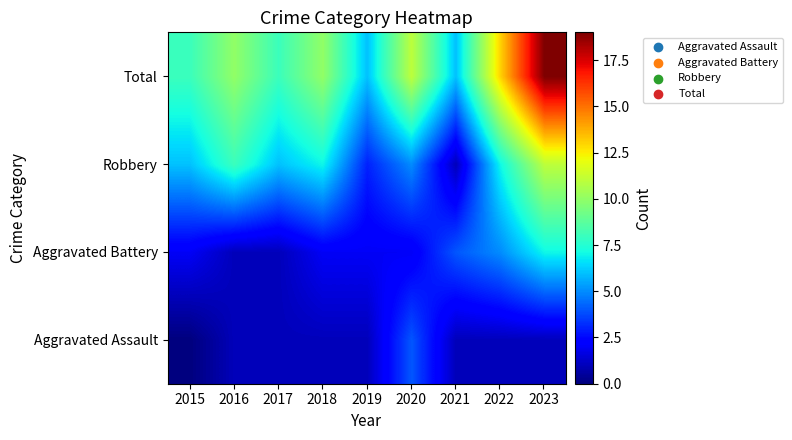

Rank the series by their average value, from highest to lowest.

Total, Robbery, Aggravated Battery, Aggravated Assault